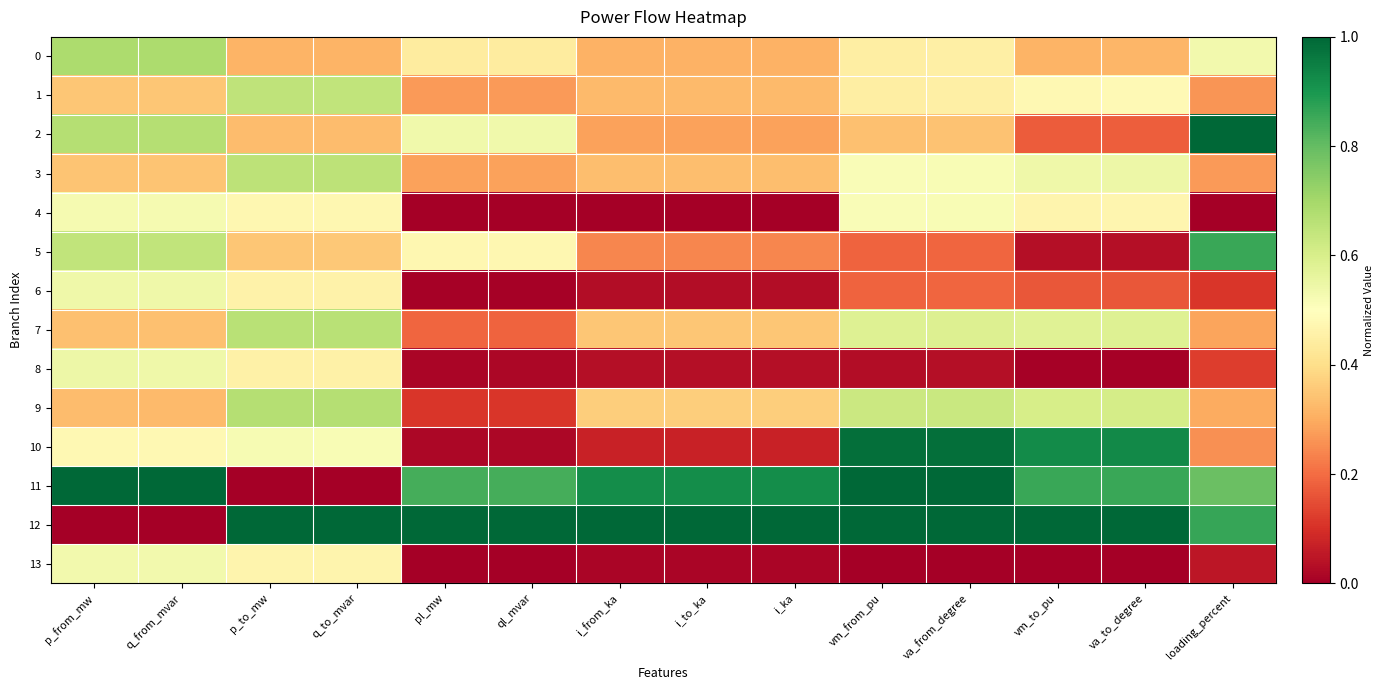

How many series are shown in this chart?

14